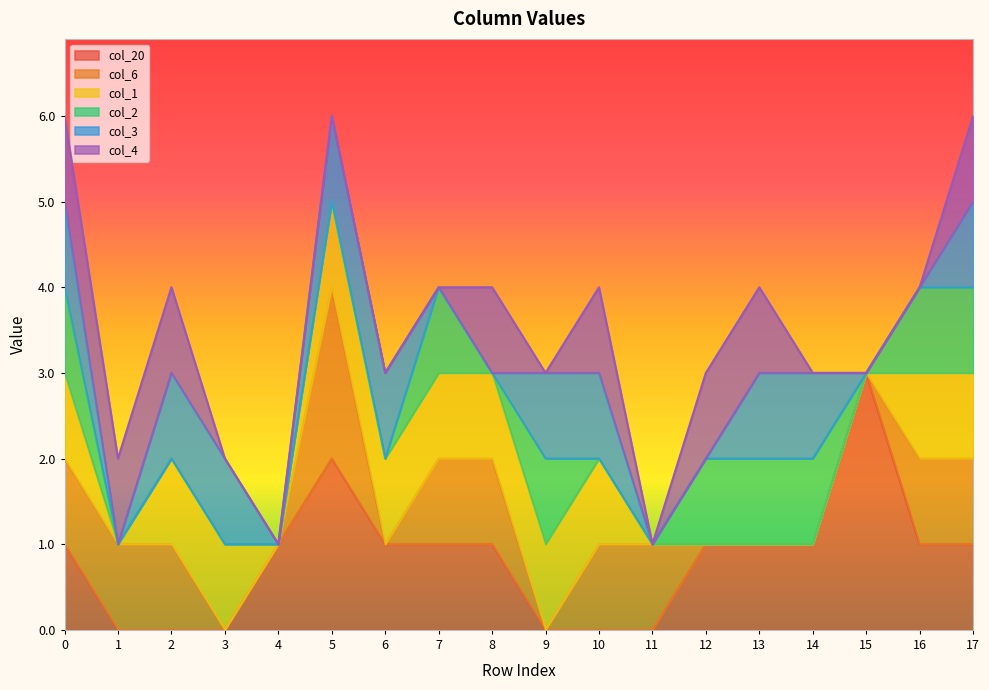

Is it true that col_2 equals 1 at 0?

True